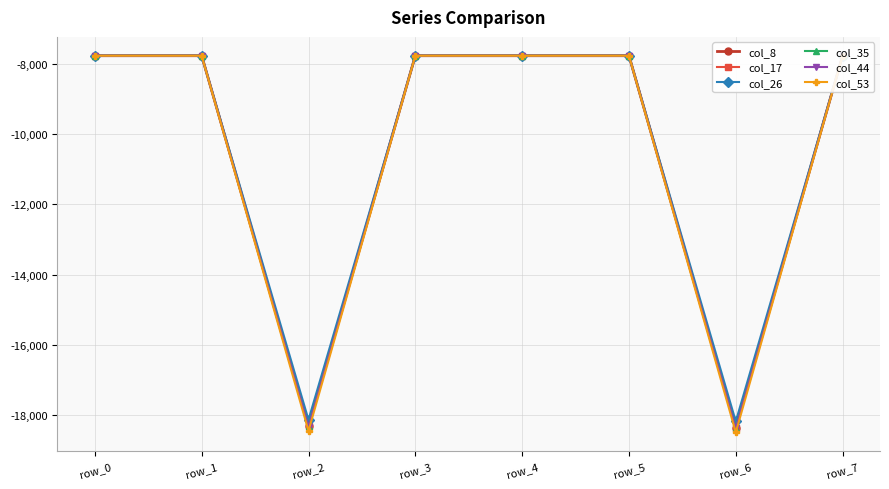

The col_26 series shows -13126 at row_3. True or false?

False